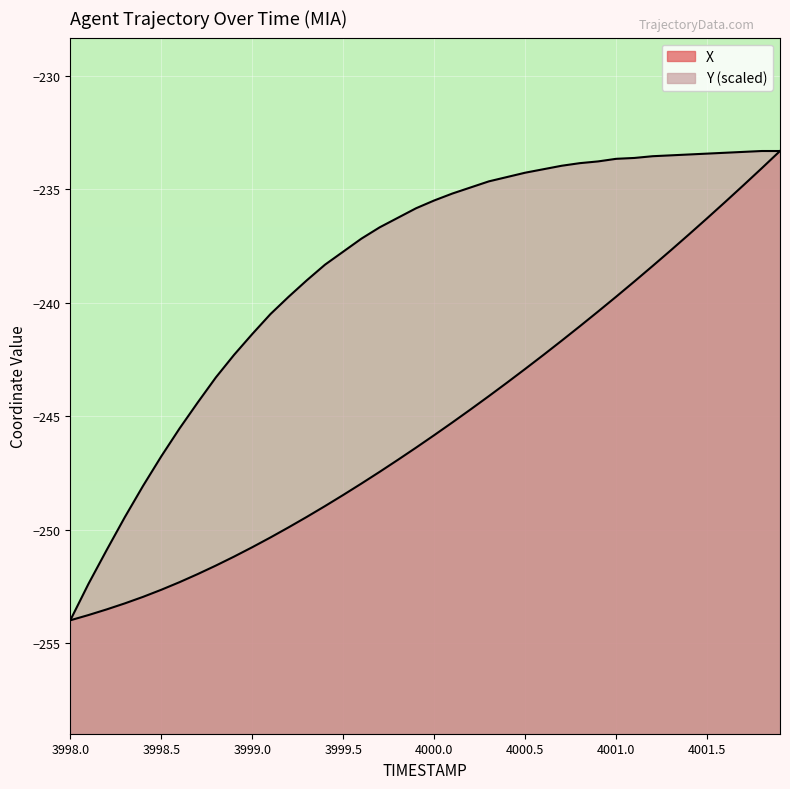

What is the maximum value shown in the chart?

-233.3